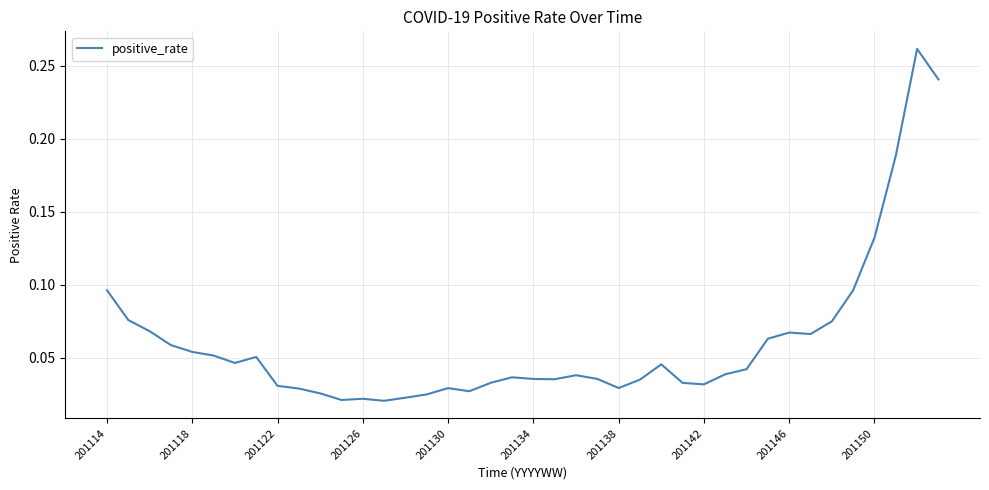

How many points are lower than both their immediate neighbors (excluding endpoints)?

8